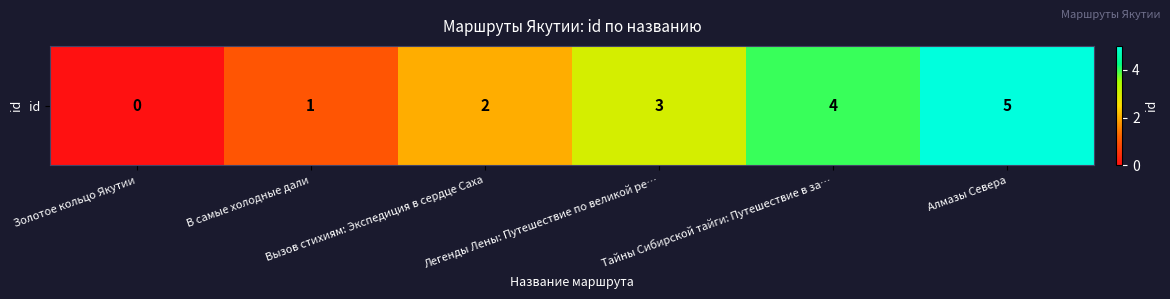

Count the values in the range 1 to 4.

4